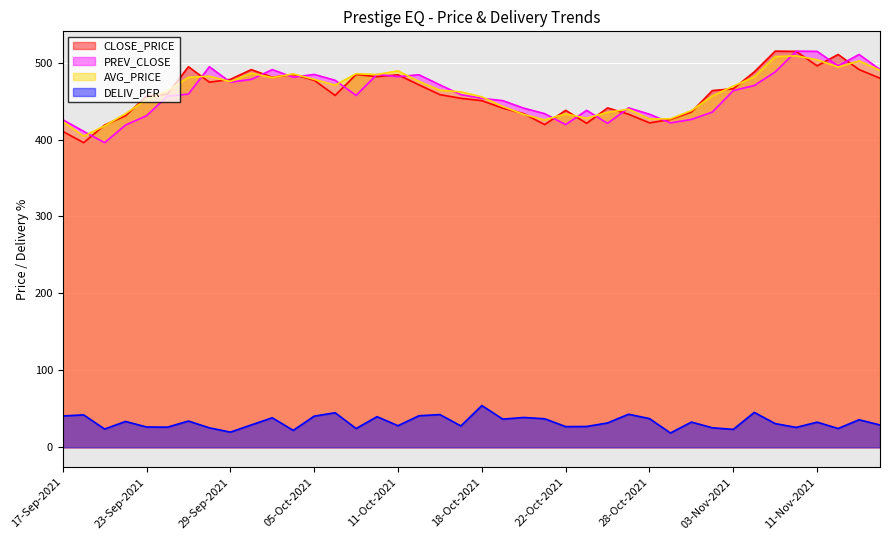

How many data points does each series have?

40